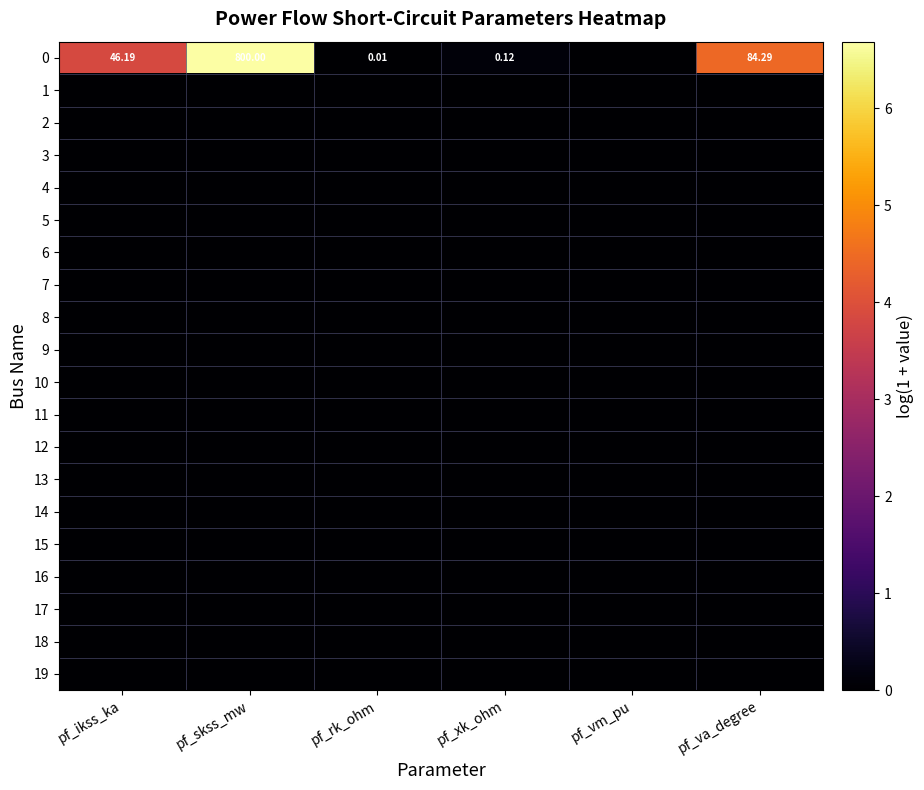

Is the value of 10 at pf_xk_ohm greater than the value of 1 at pf_va_degree?

No